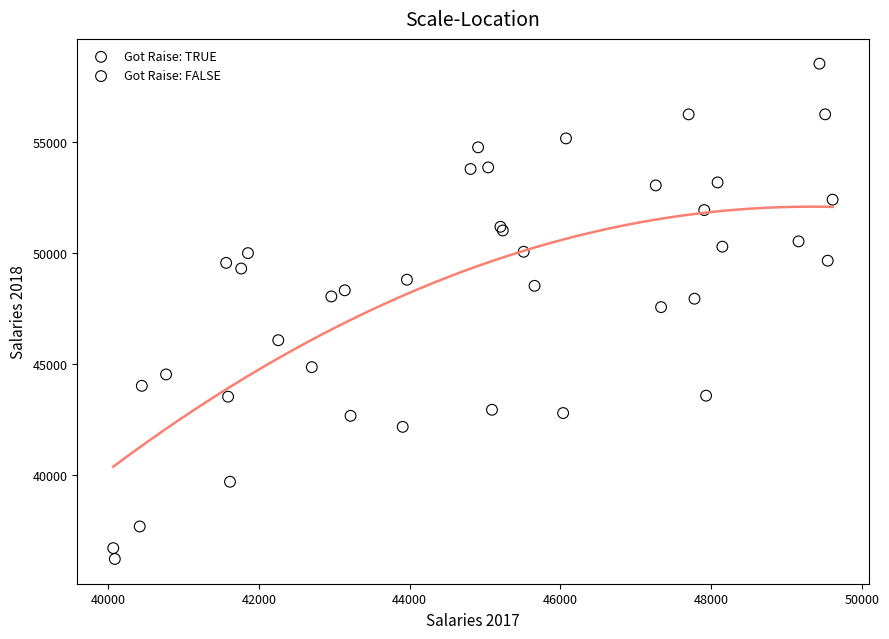

Which series has the largest Y range (max minus min)?

Got Raise: TRUE